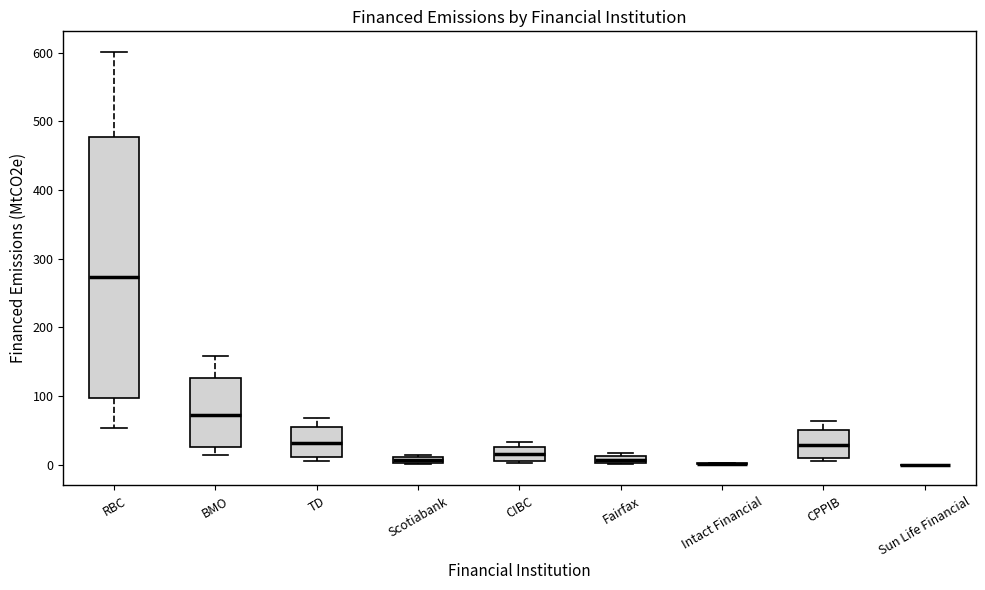

Comparing the boxes themselves (not the whiskers), which one is the tallest?

RBC